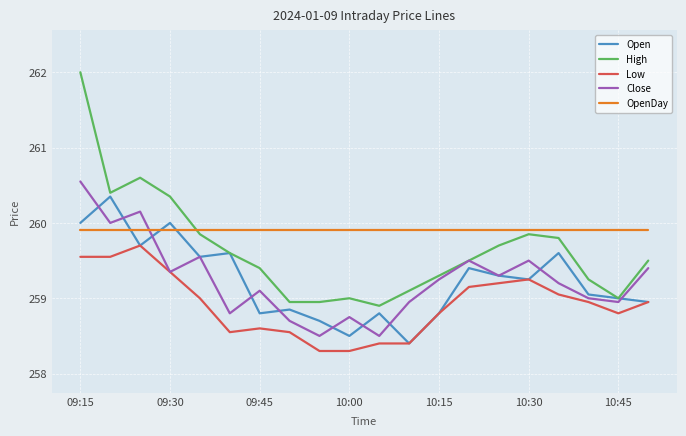

Which series has the largest total across all categories?

OpenDay